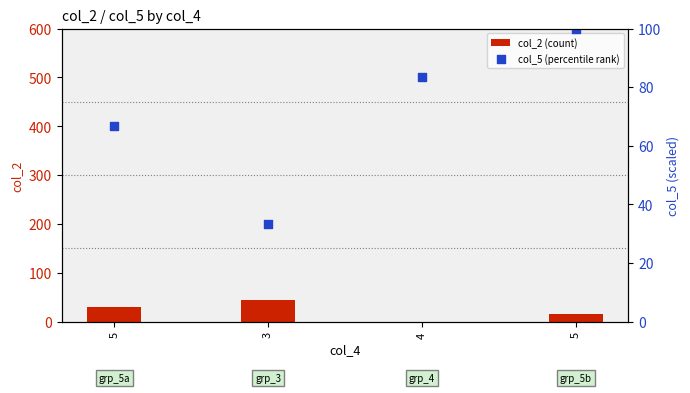

Which series reaches the minimum Y coordinate?

col_2 (count)